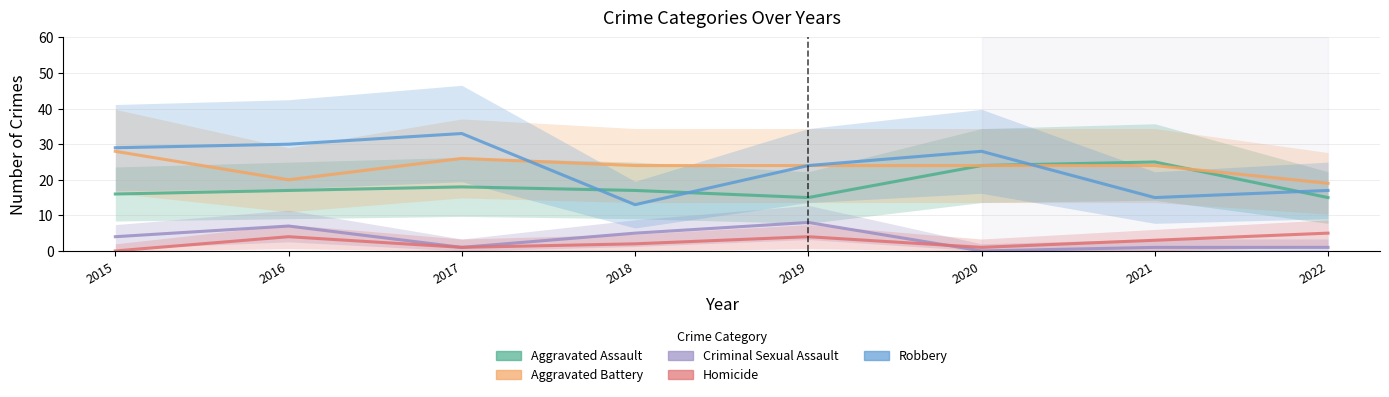

Which category has the highest value across all series?

2017